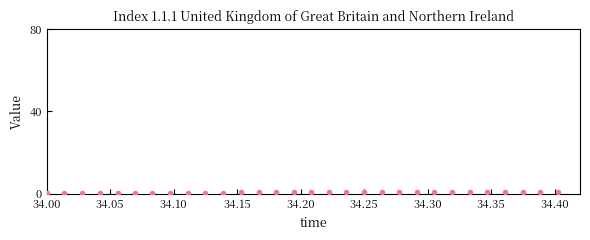

What is the range of Y values (max minus min)?

0.5